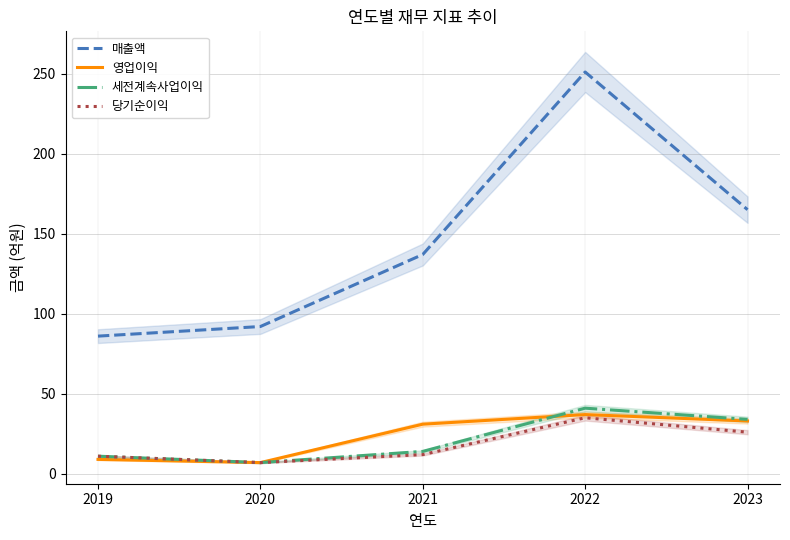

Reading left to right, what are all the values shown in this chart?

매출액: 86	92	137	251	165
영업이익: 9	7	31	37	33
세전계속사업이익: 11	7	14	41	34
당기순이익: 11	7	12	35	26